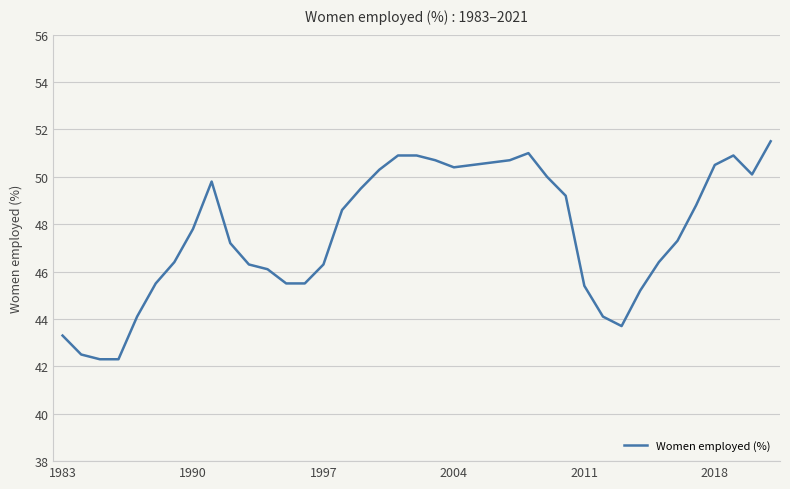

What is the difference between the maximum and minimum values?

9.2